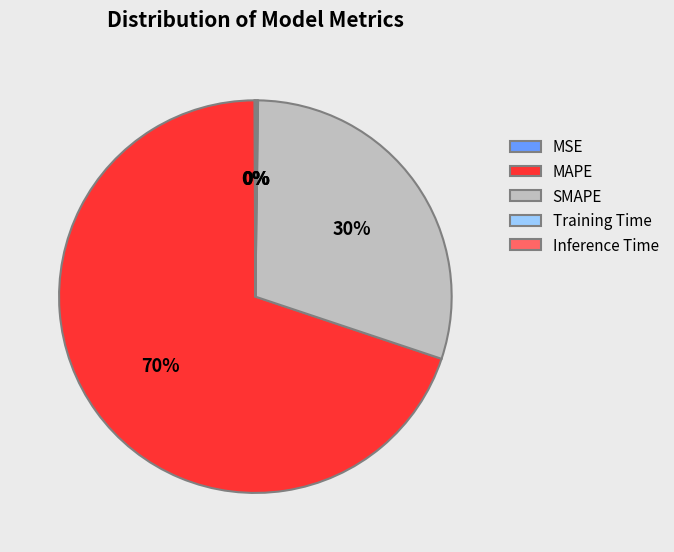

To the nearest percent, what is the difference between the largest and smallest slice percentages?

70%